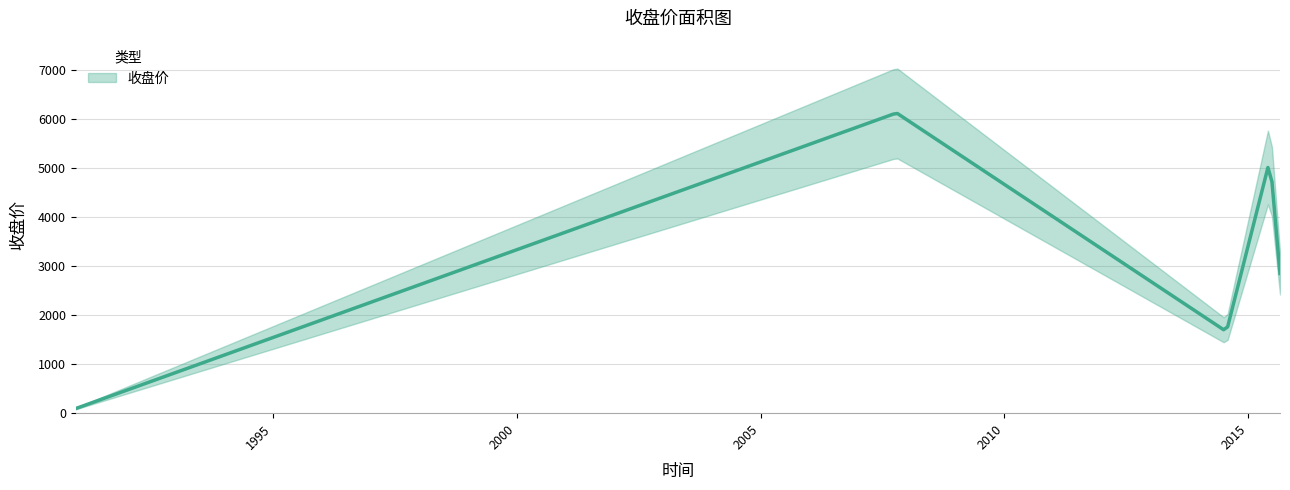

Where does the data first go above 2850?

2007-10-16